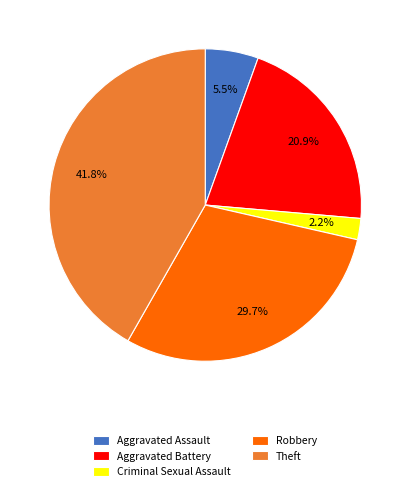

What is the total percentage of Aggravated Battery and Aggravated Assault?

26.4%